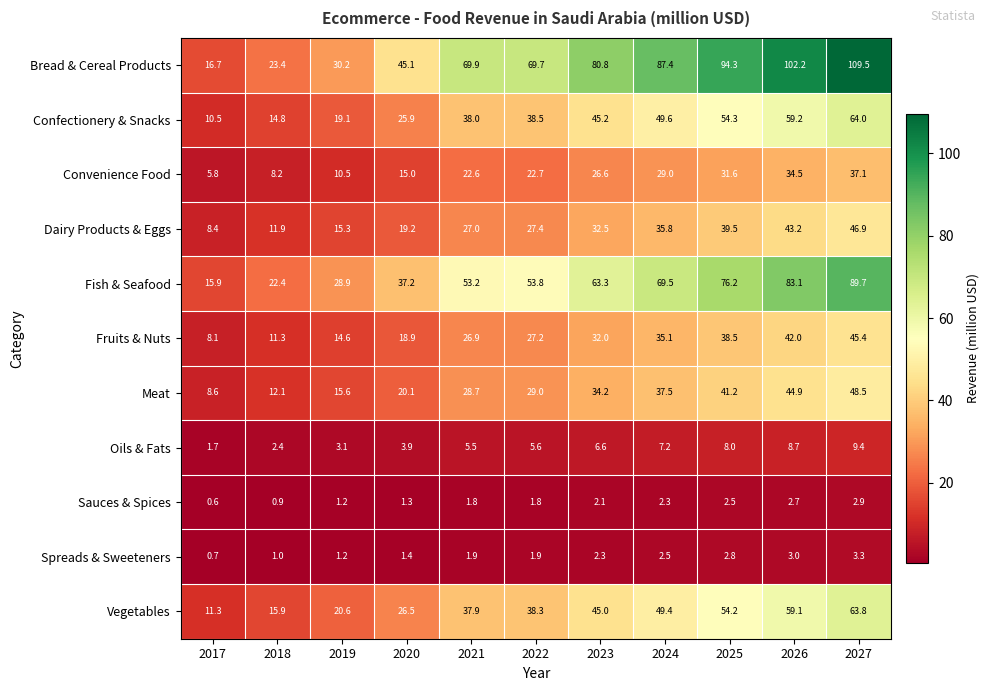

Where is Sauces & Spices nearest to the value 1?

2018